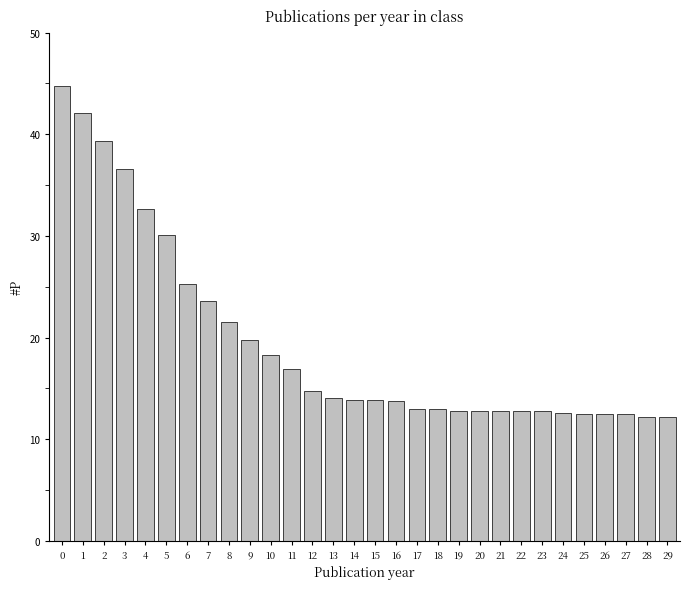

What is the difference between the values at 16 and 27?

1.3